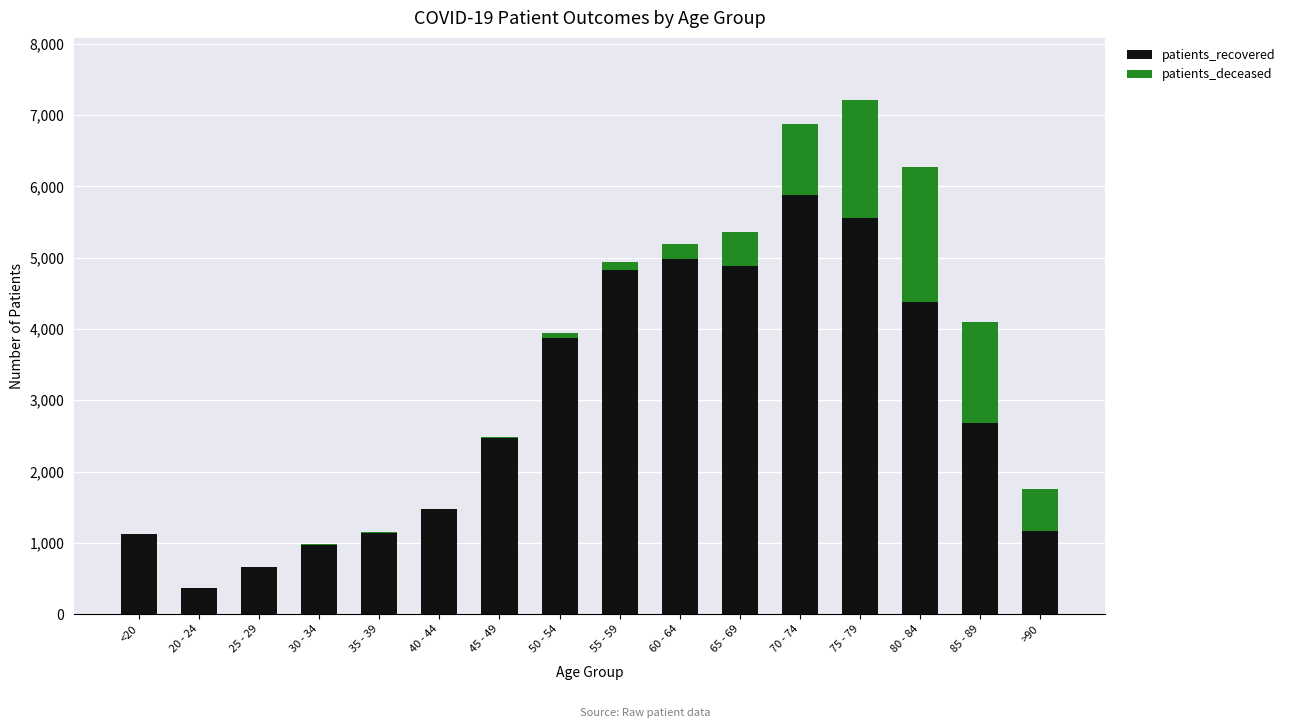

At which category is the sum across all series the highest?

75 - 79